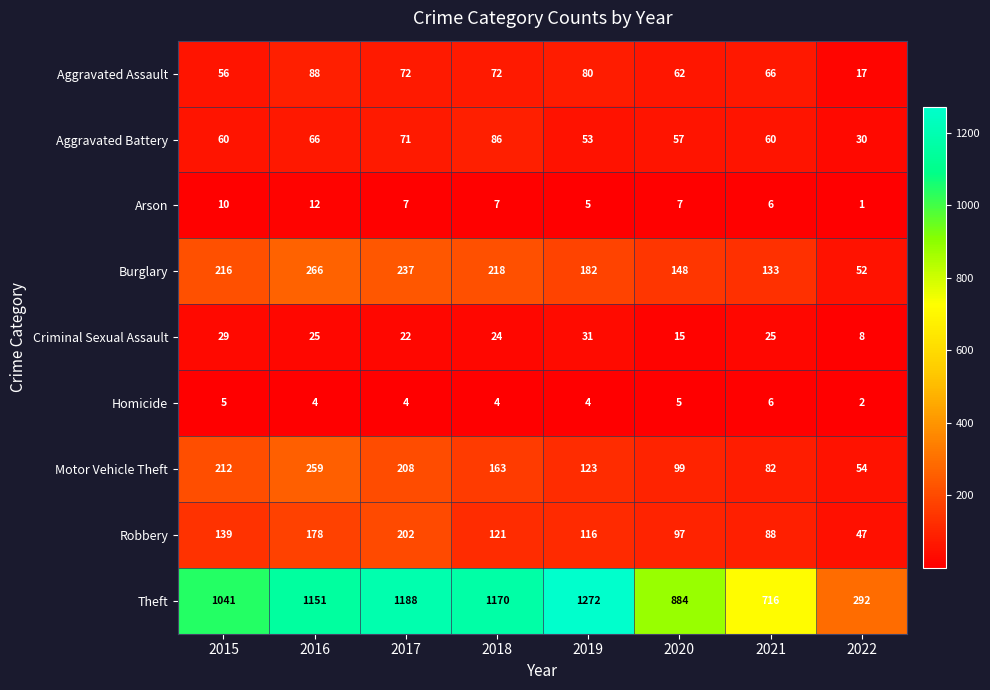

Between 2018 and 2021, which series saw the biggest shift?

Theft